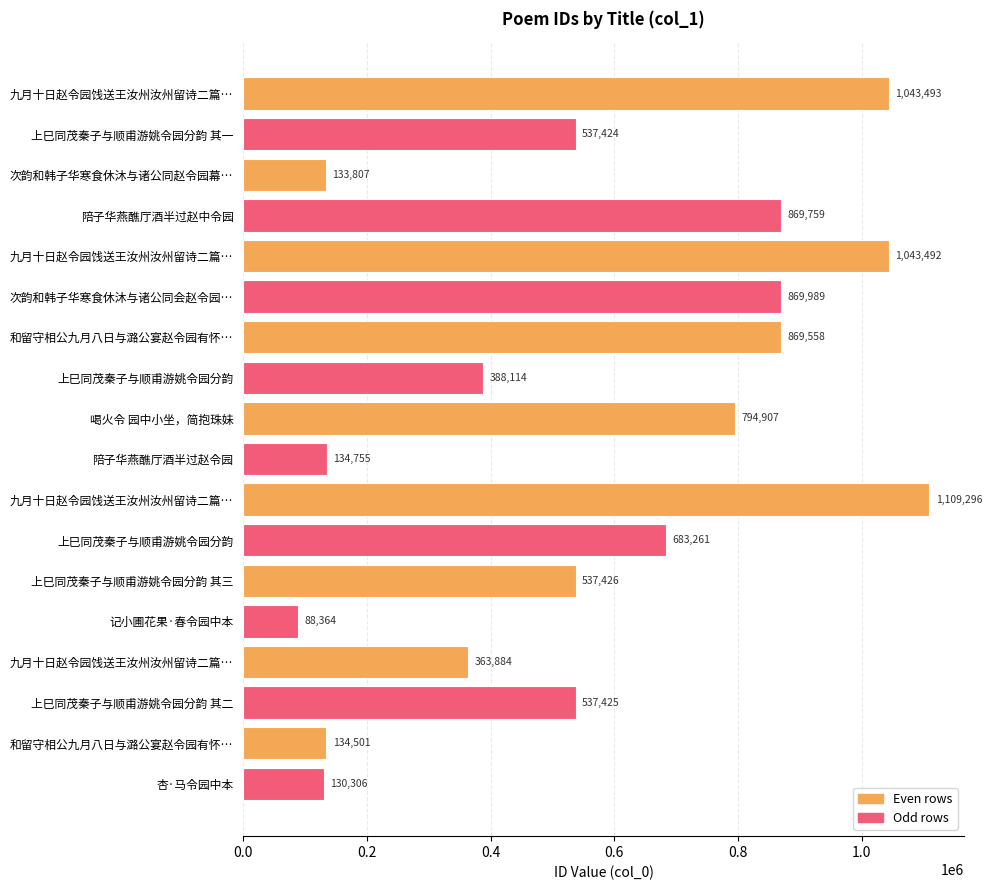

What is the maximum value shown in the chart?

1109296